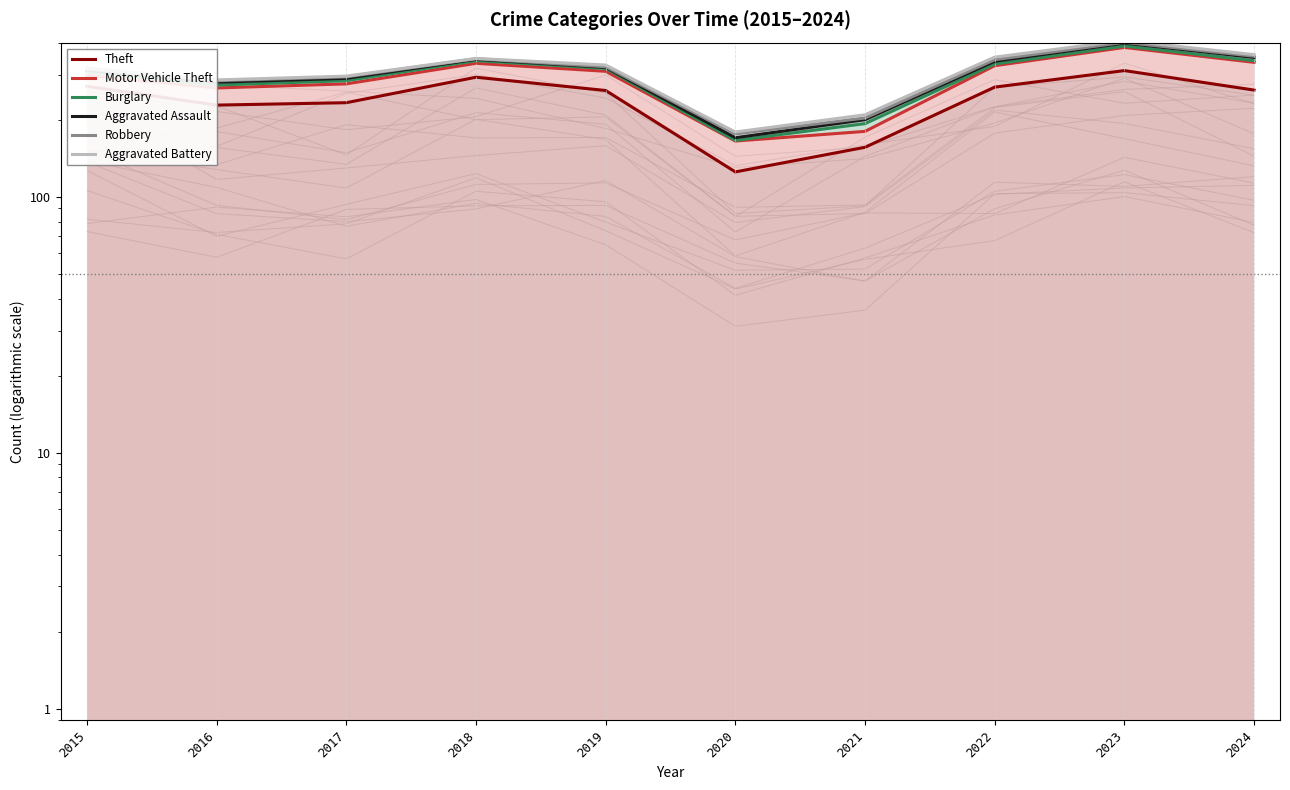

What is the spread (max minus min) of values at 2018?

54